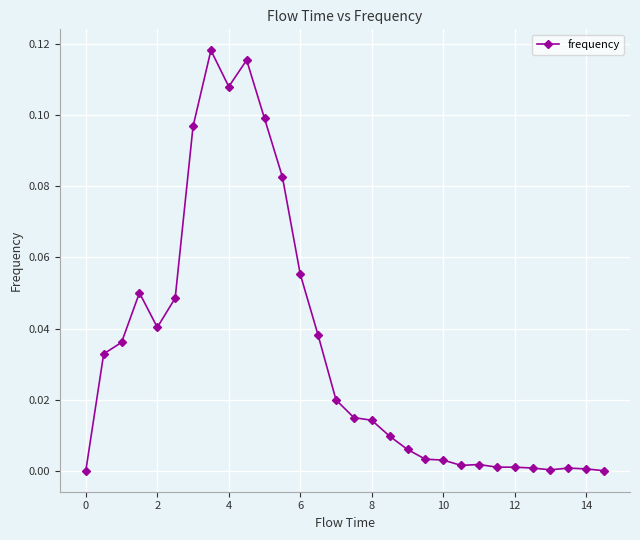

Count the number of data series in this chart.

1